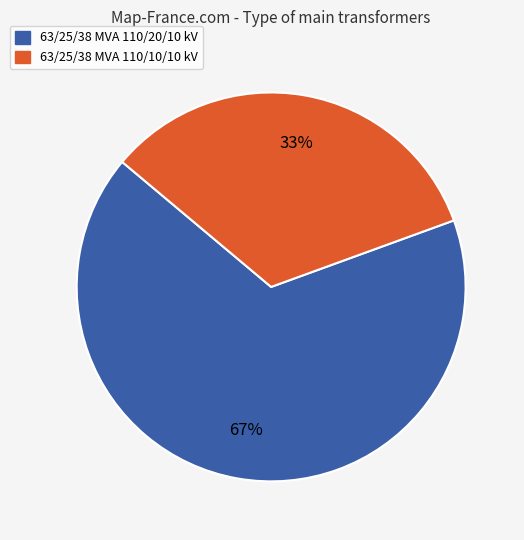

How many slices are in this pie chart?

2